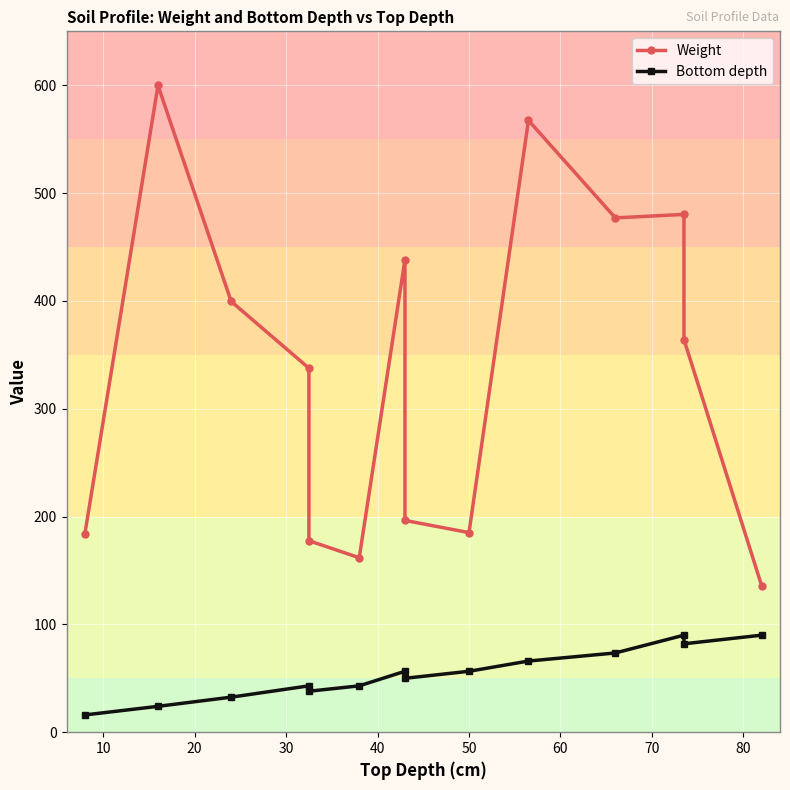

What is the difference between the second highest and minimum values in the Bottom depth series?

74.0